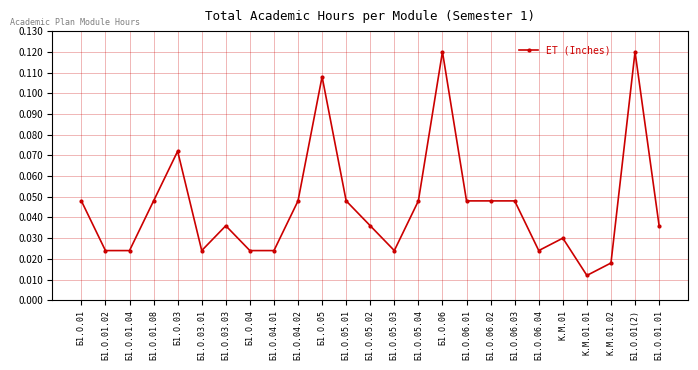

What is the sum of all values?

1.1